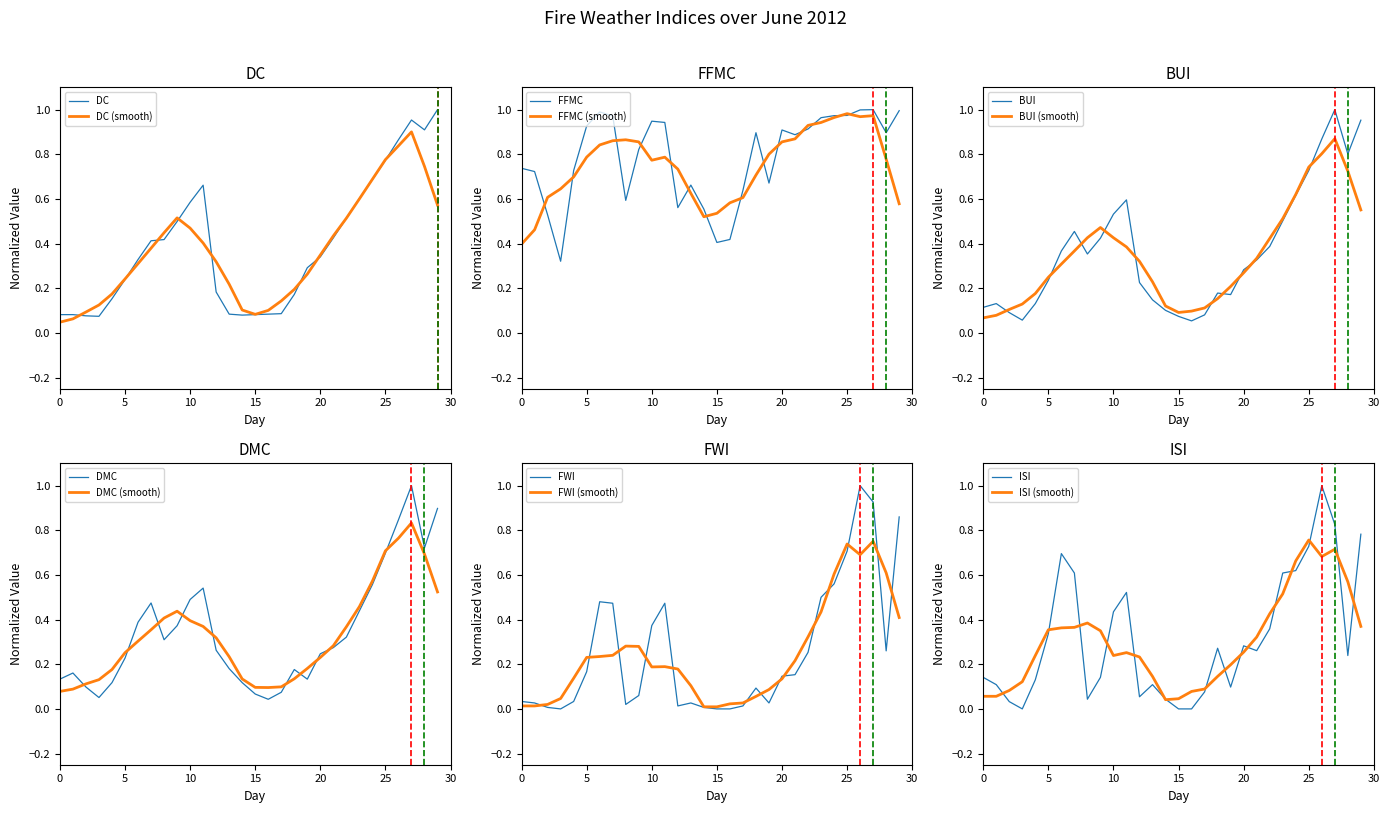

True or false: DC has more than 1 interior local peaks.

True